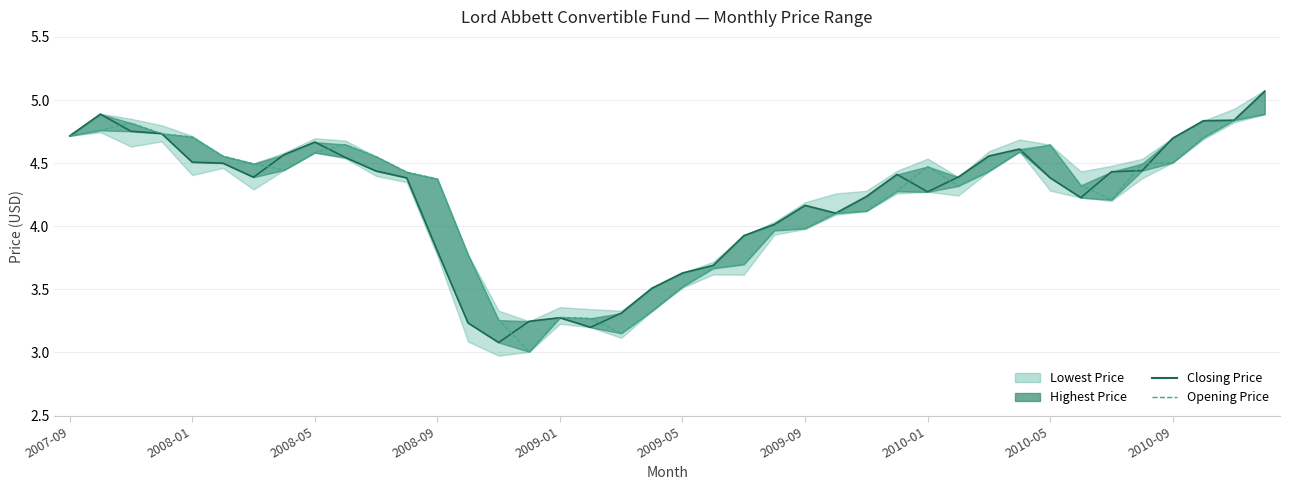

What is the sum of all Opening Price values?

168.6